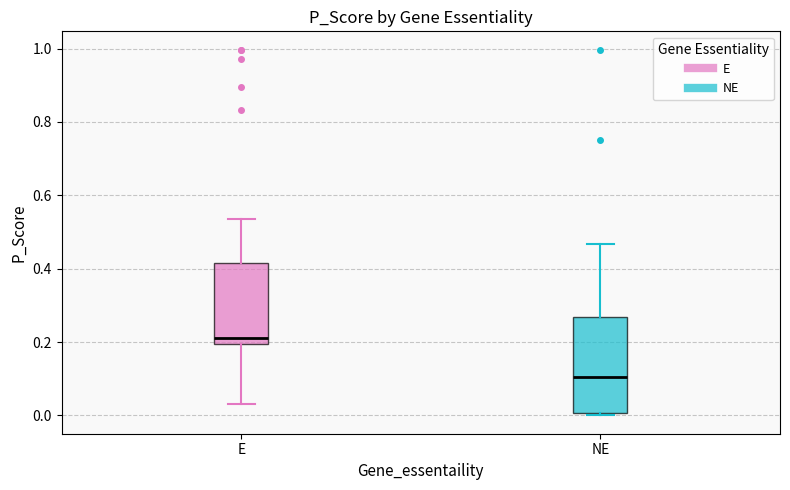

Reading left to right, transcribe this box plot: for each box, give where its median line is, the range the box spans, and where its two whiskers end, as read against the y-axis. The values are not printed on the chart, so give them approximately, as read against the axis.

E: median 0.22, box 0.20 to 0.42, whiskers 0.04 to 0.54
NE: median 0.10, box 0.00 to 0.26, whiskers 0.00 to 0.46